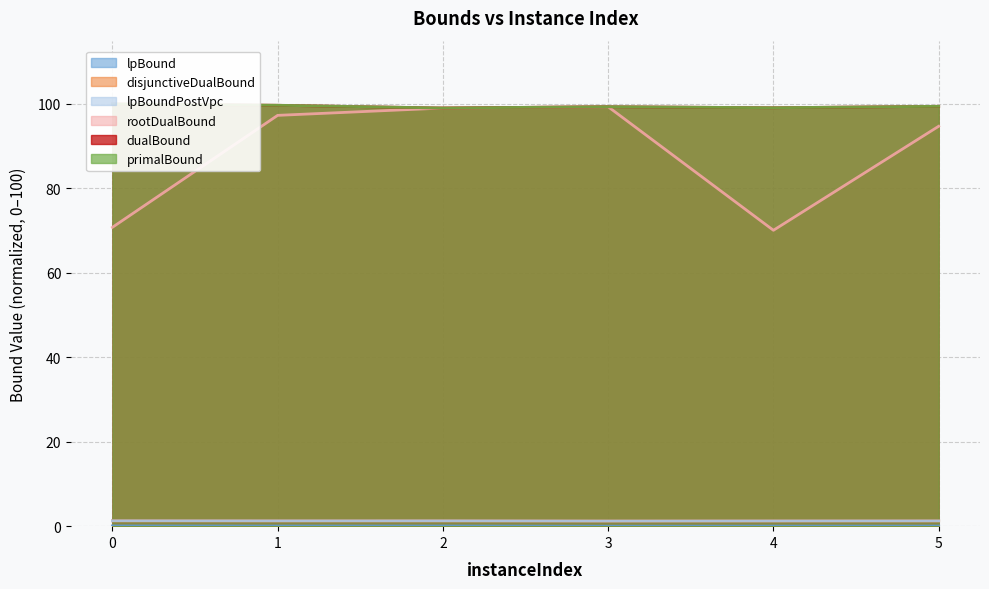

Where is lpBoundPostVpc nearest to the value 1?

3